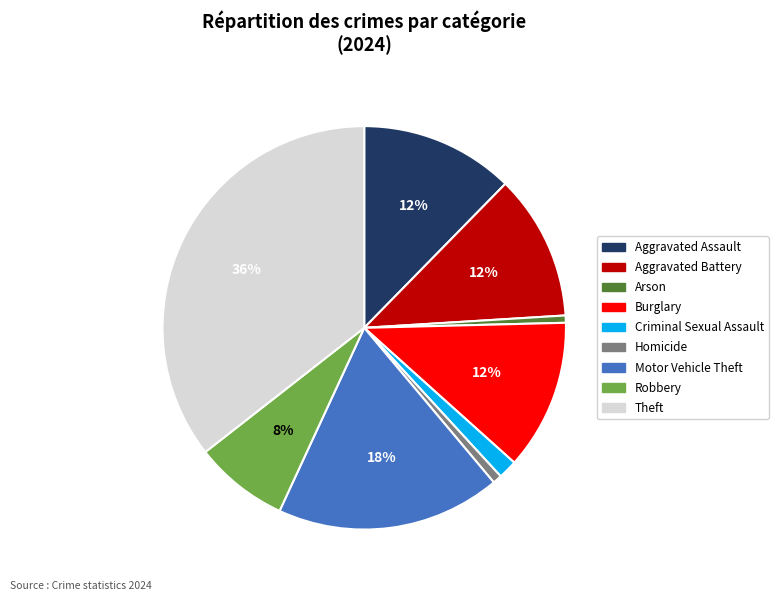

Which has a higher value, Burglary or Arson?

Burglary